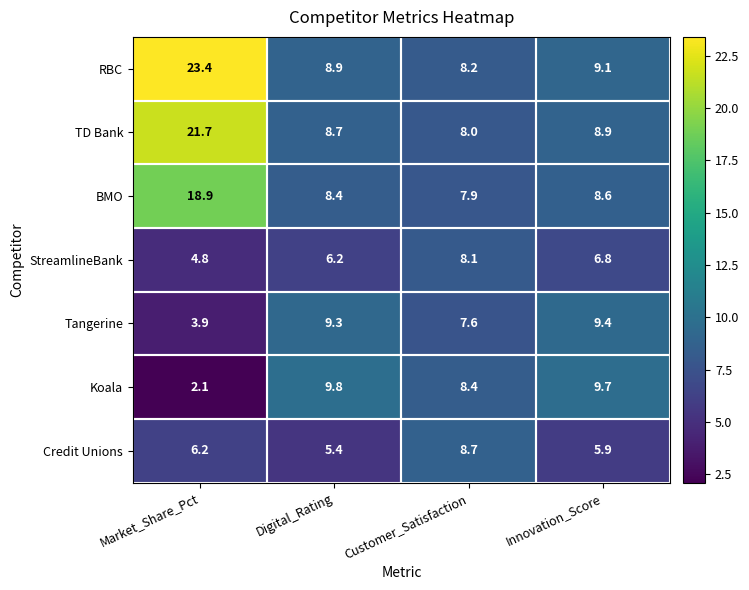

What is the average value of the RBC series?

12.4